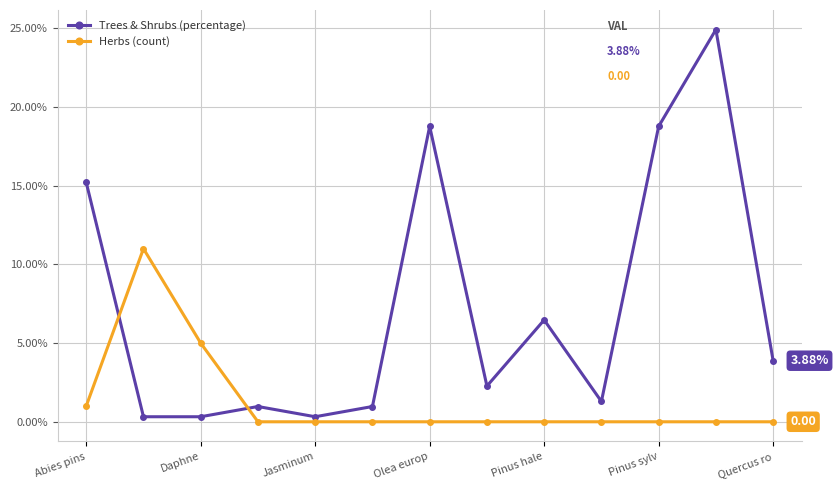

Rank the series by their average value, from highest to lowest.

Trees & Shrubs (percentage), Herbs (count)